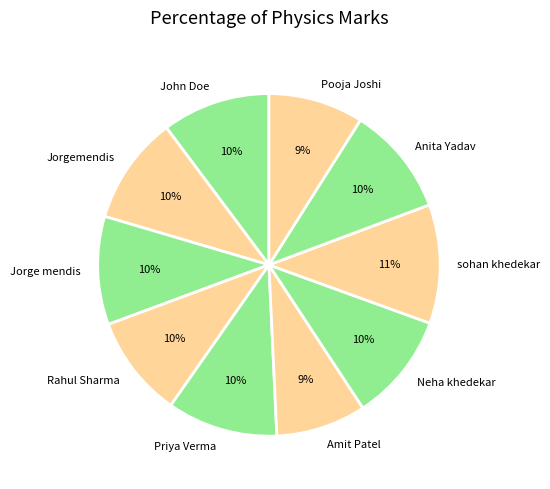

Is there any slice that represents more than half of the pie?

No